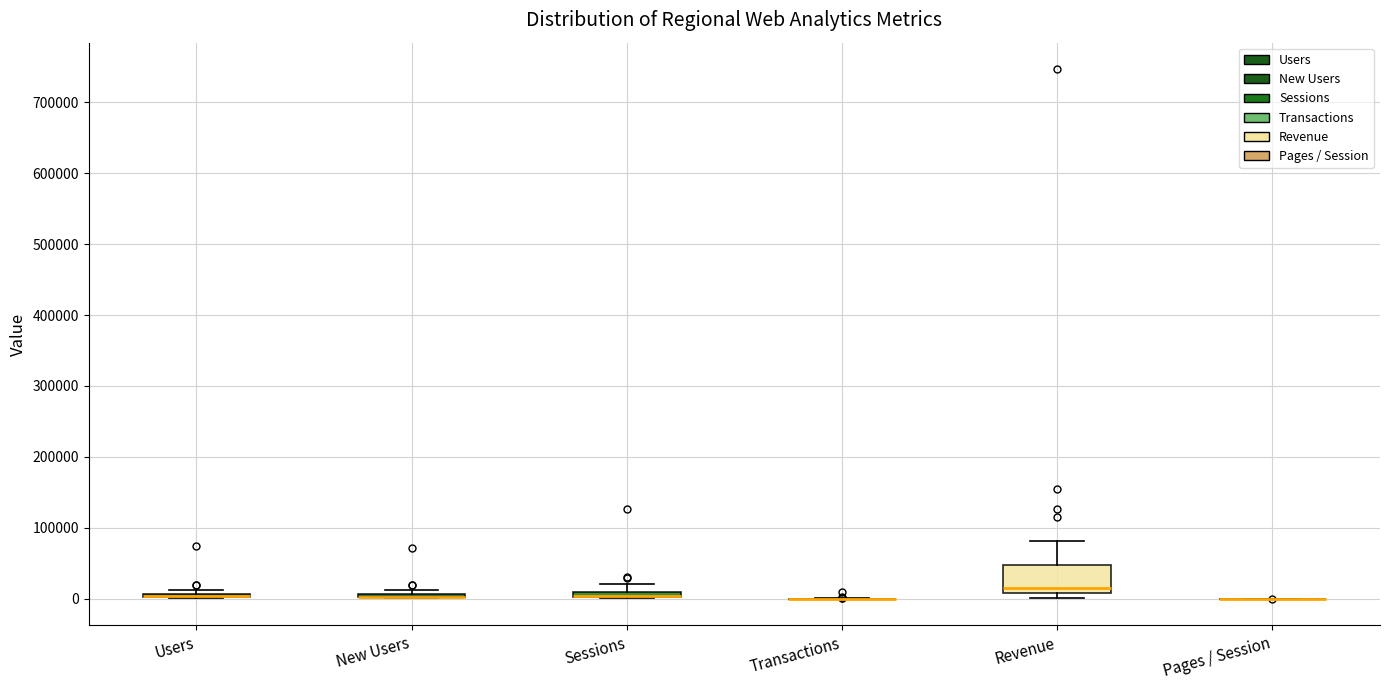

Where is the lower edge of the box for Users on the y-axis? The values are not printed on the chart, so give them approximately, as read against the axis.

0